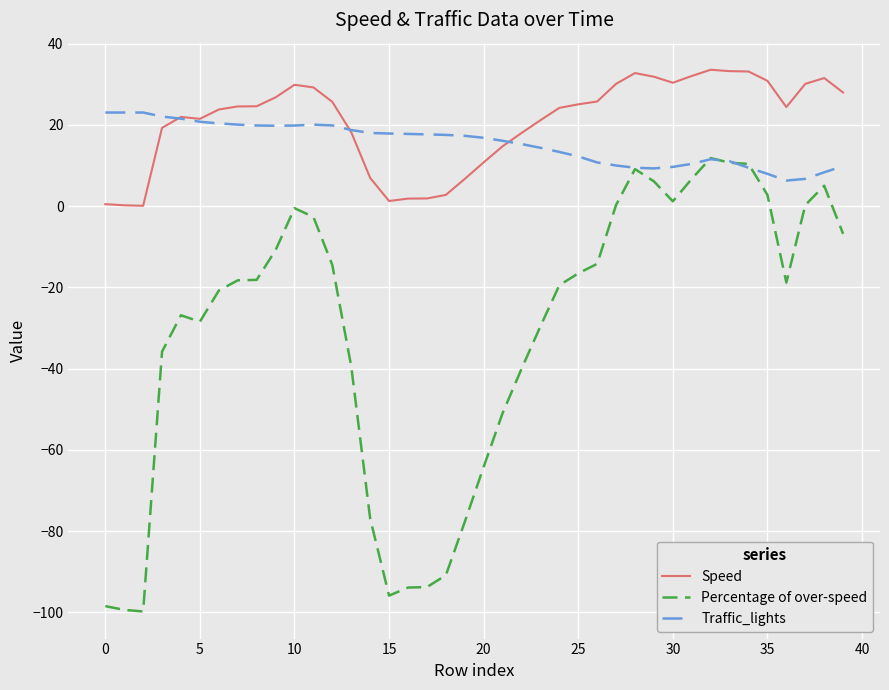

Which series has the widest spread of values?

Percentage of over-speed